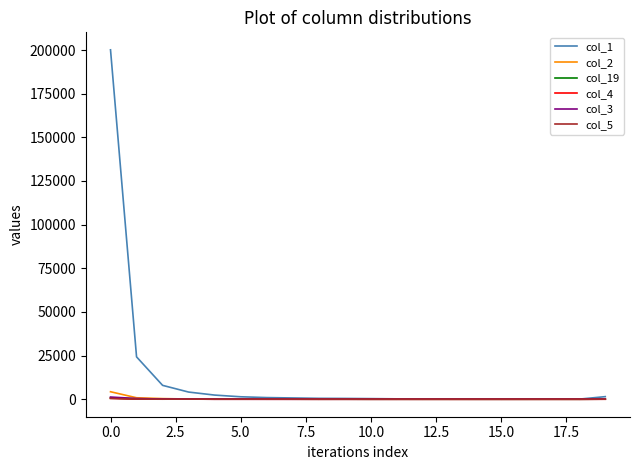

Which series has the widest spread of values?

col_1